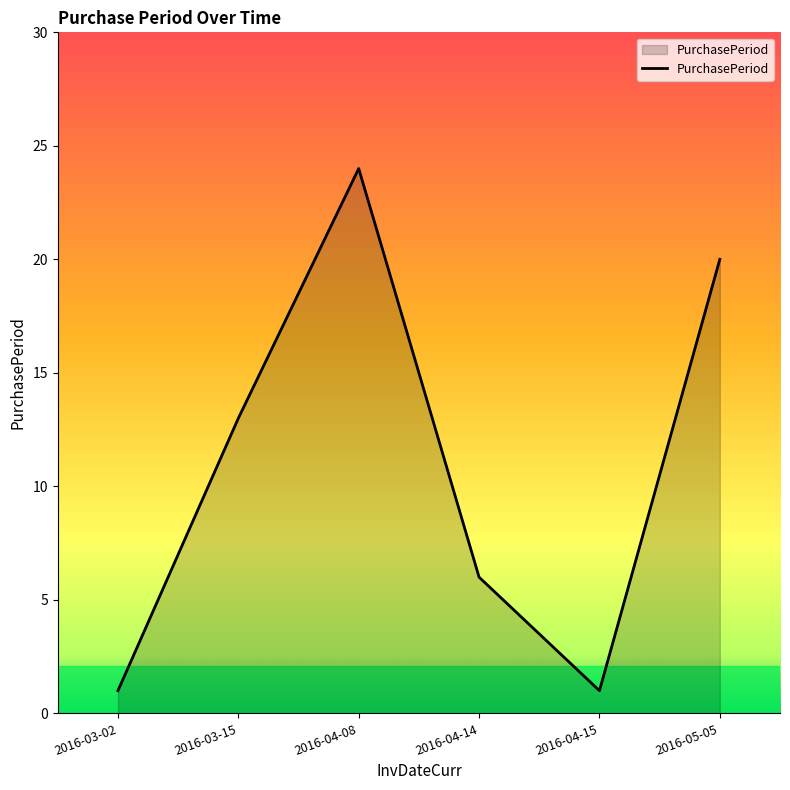

Is it true that the value at 2016-03-15 is 20?

False